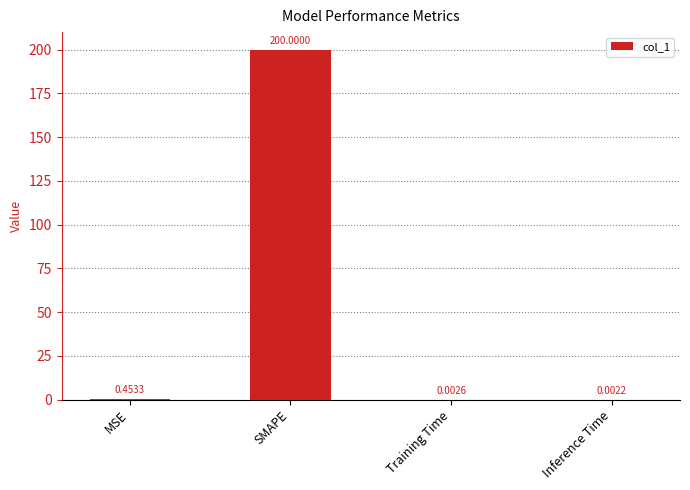

Are the bars grouped side by side (vs. stacked)?

No